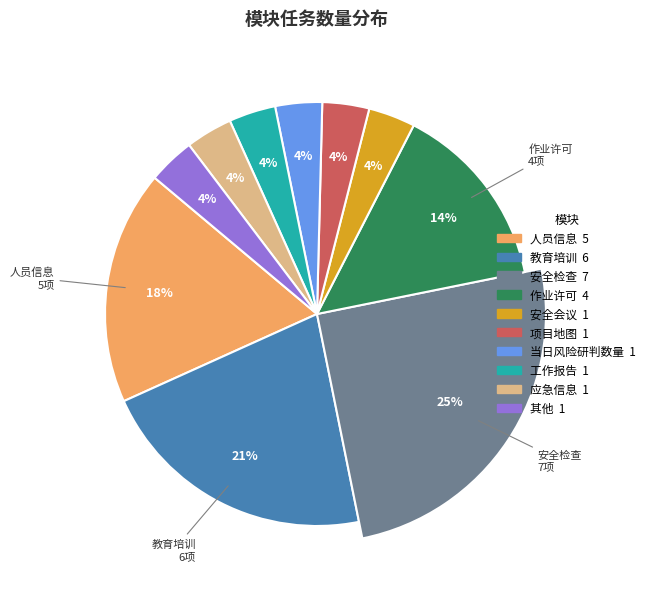

How many segments does this pie chart have?

10